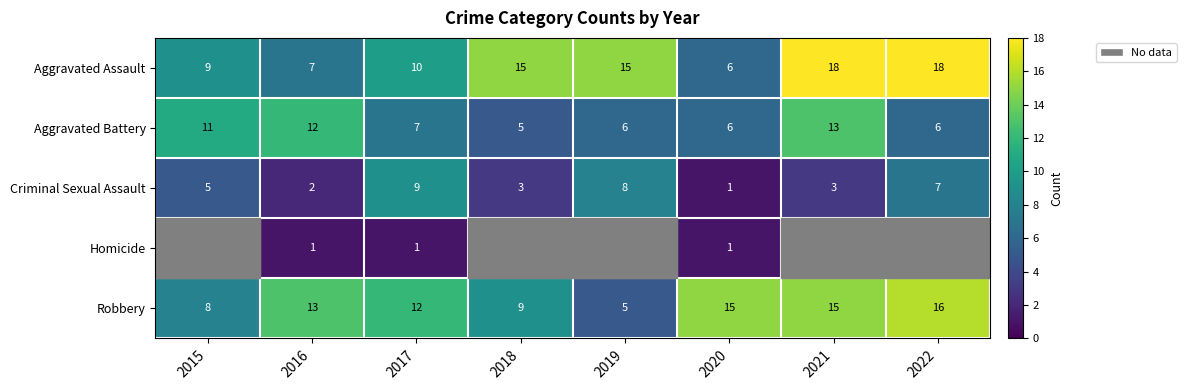

The Homicide series shows 0 at 2016. True or false?

False